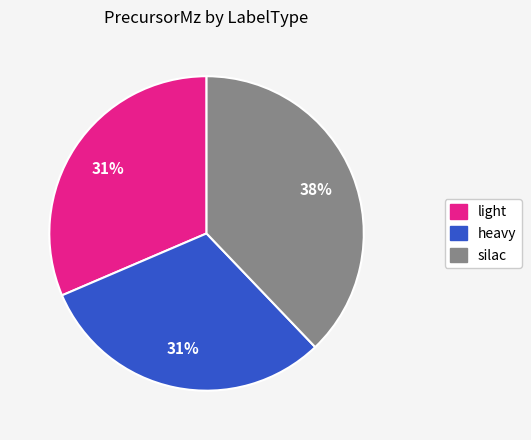

Is there a majority slice in this chart?

No